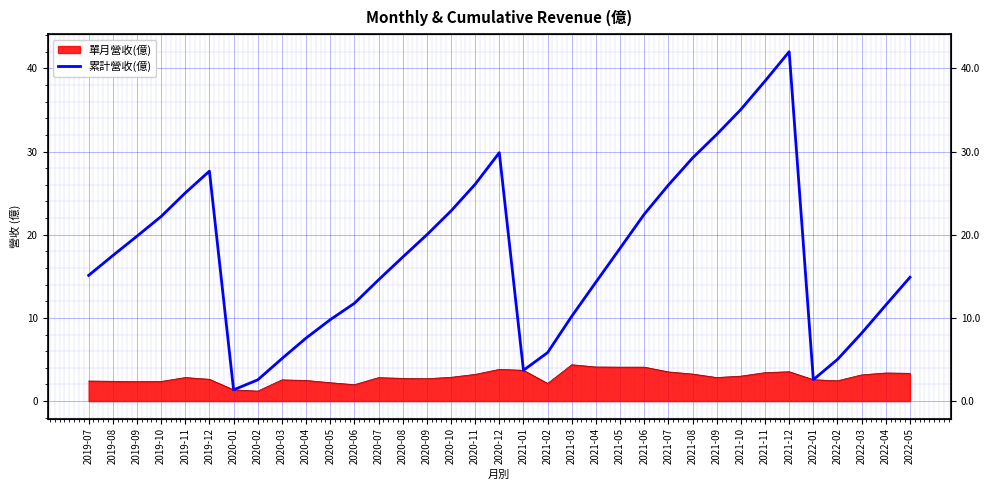

At which label does the data first exceed 17?

2019-08